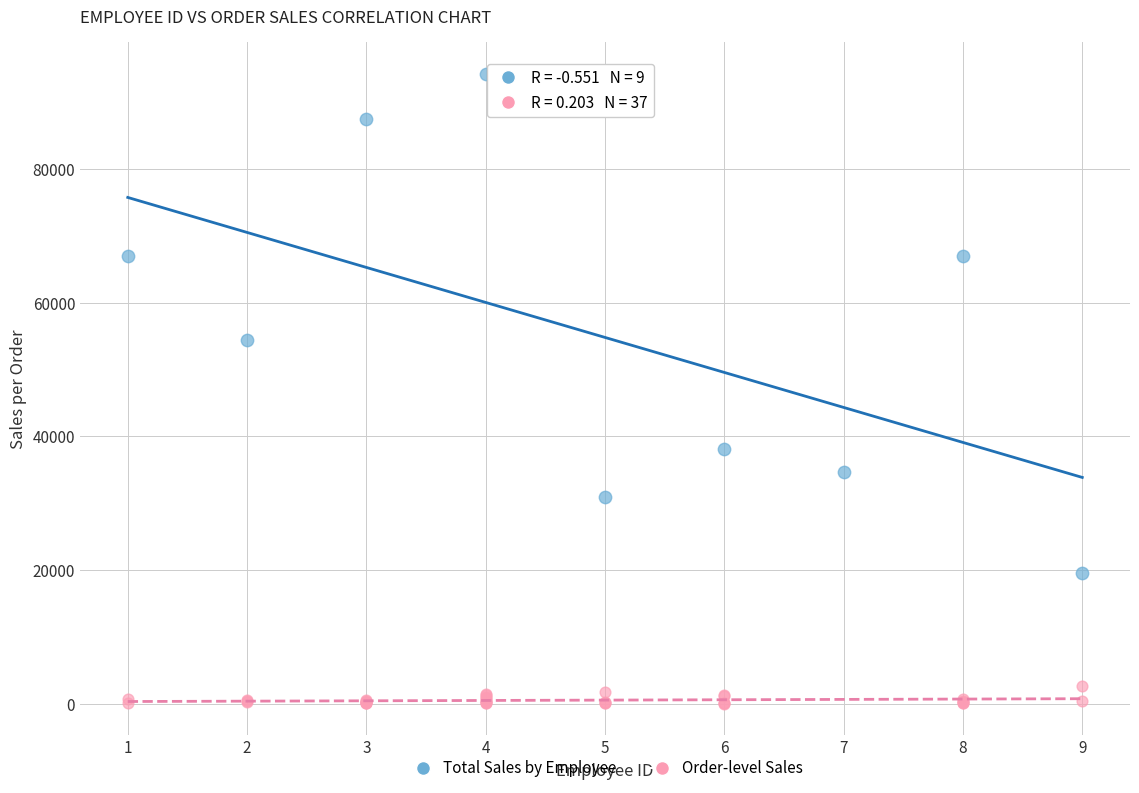

Which series contains the highest Y value?

Total Sales by Employee